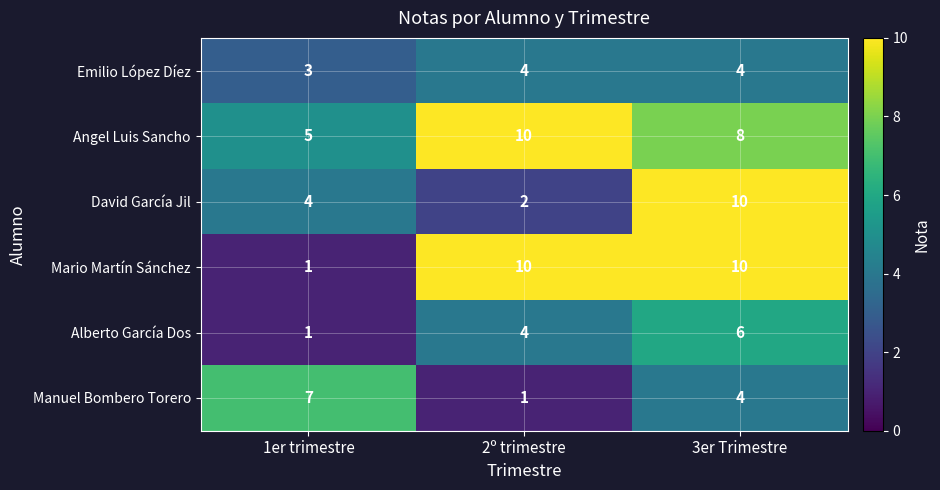

How many series are shown in this chart?

6